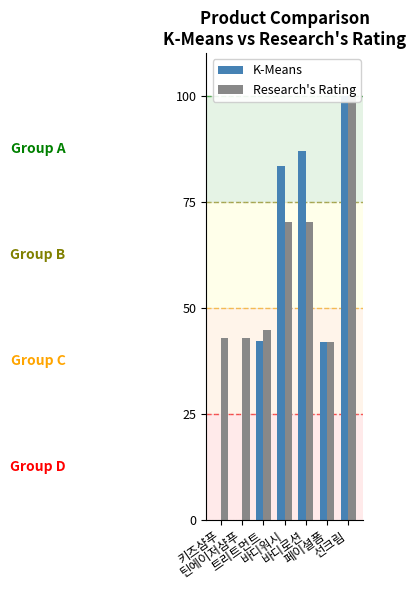

Is the value of Research's Rating at 키즈샴푸 greater than the value of K-Means at 틴에이저샴푸?

Yes